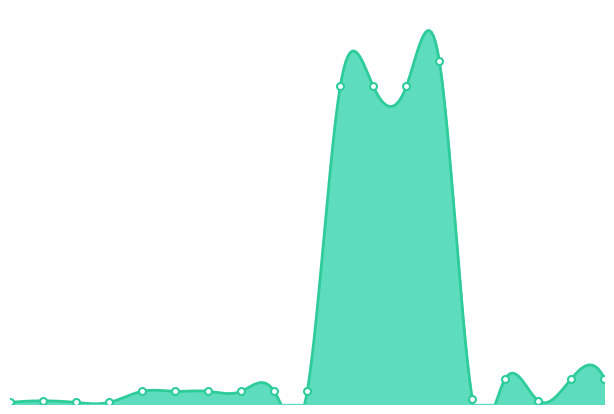

True or false: the data shows 6 at 15.

True